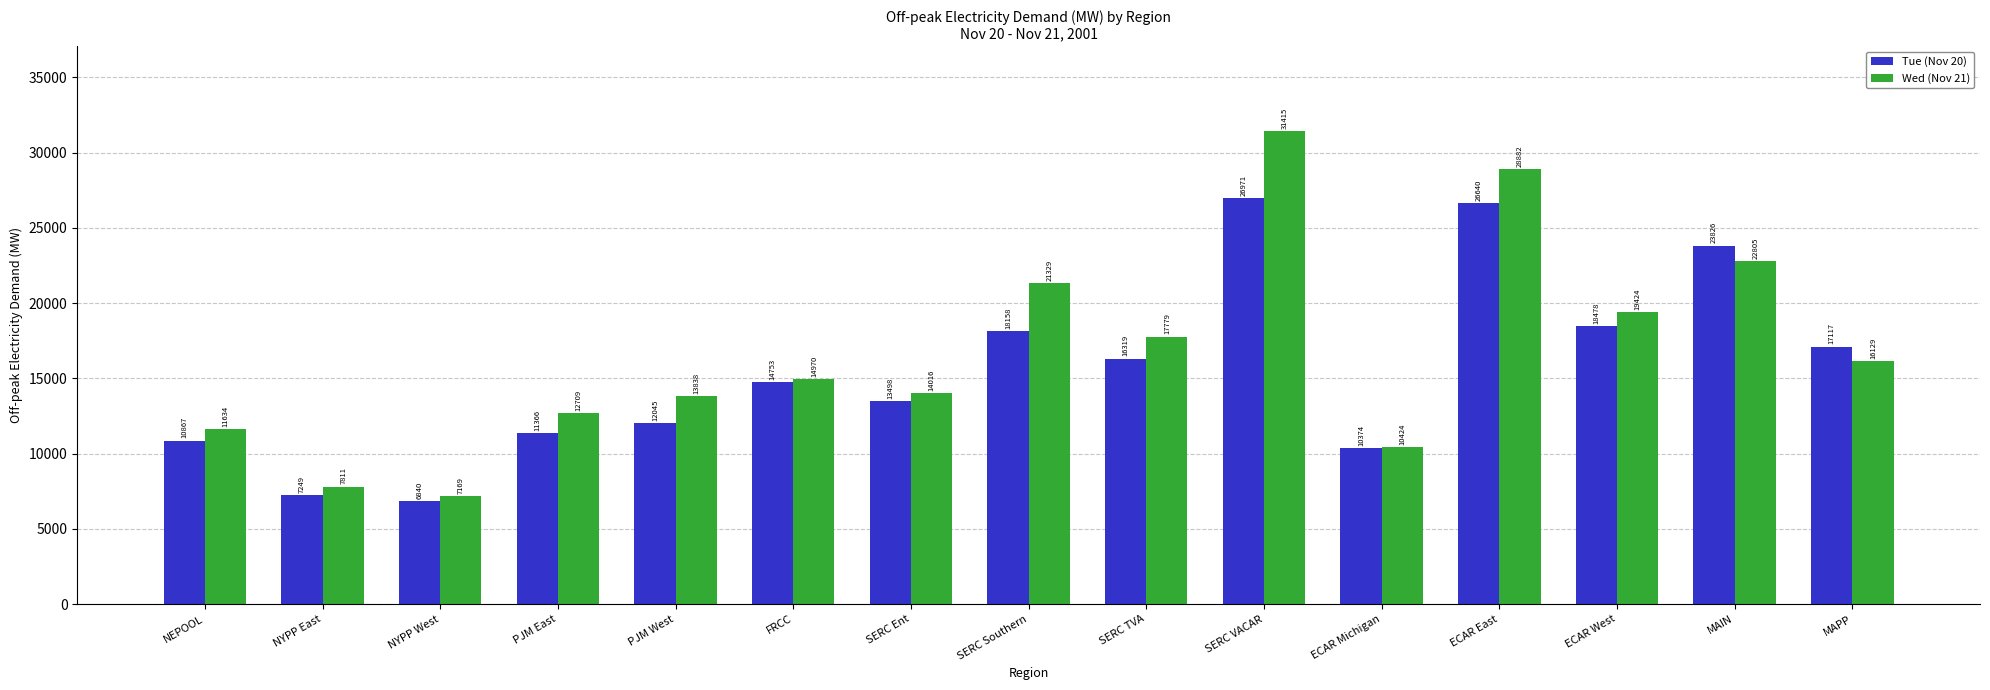

How many bars are there in total?

30